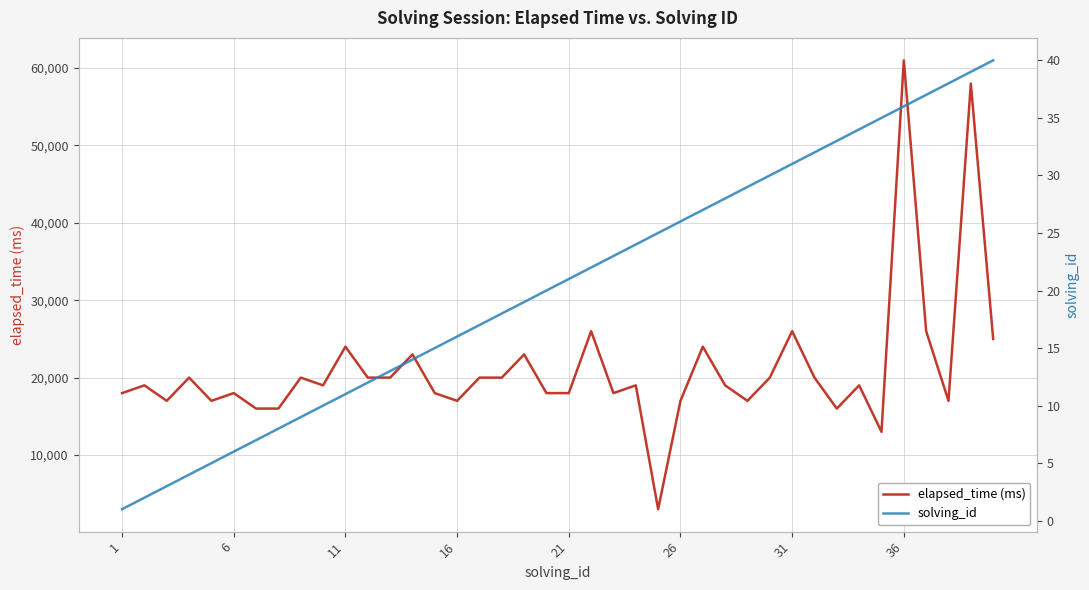

What are all the series names shown in the legend?

elapsed_time (ms), solving_id